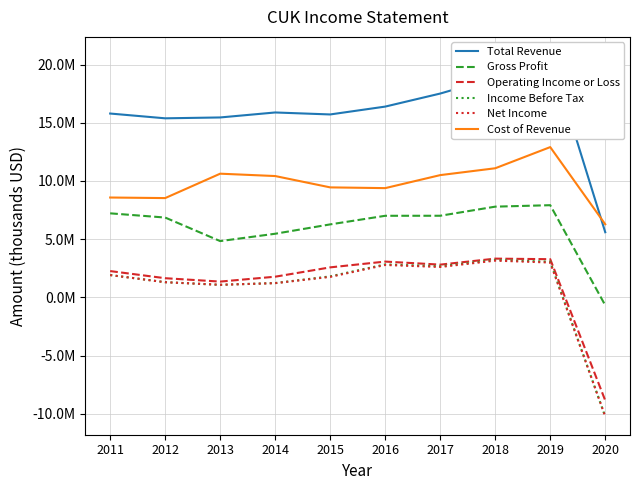

Which category has the lowest value in the Total Revenue series?

2020